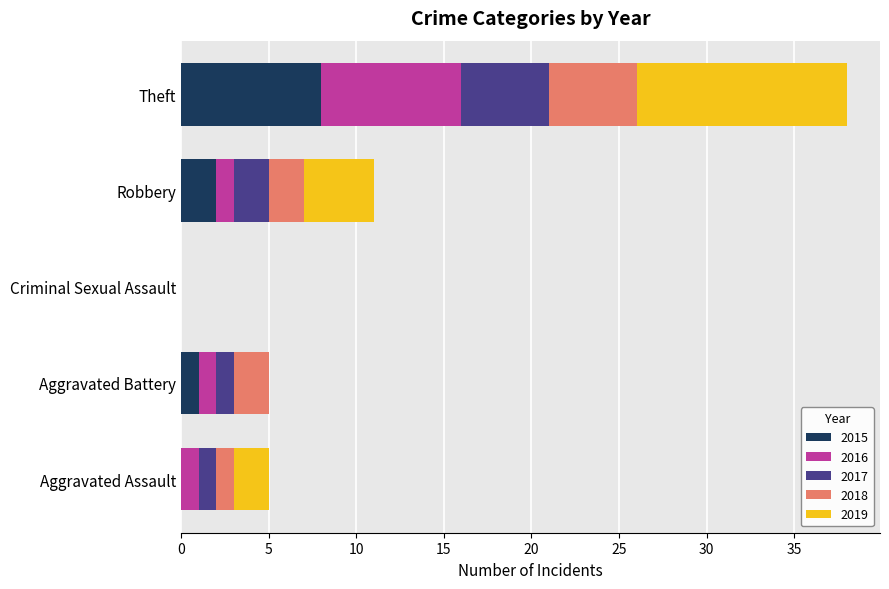

At which category is the sum across all series the highest?

Theft